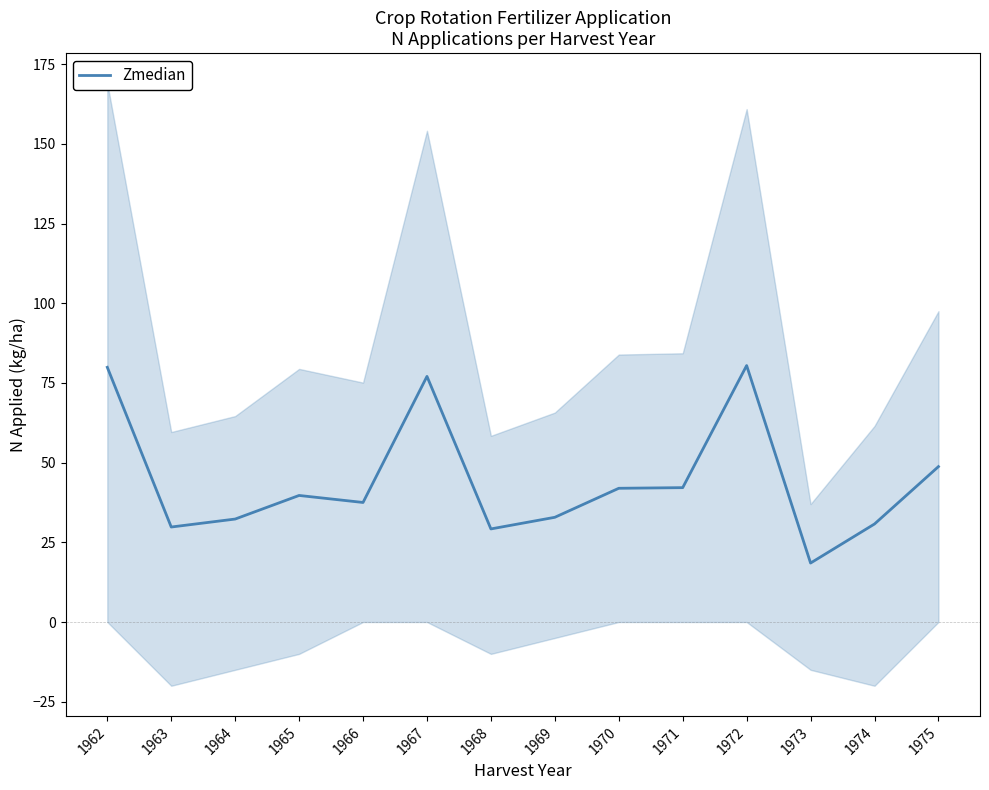

What is the change in value from 1971 to 1972?

+38.3